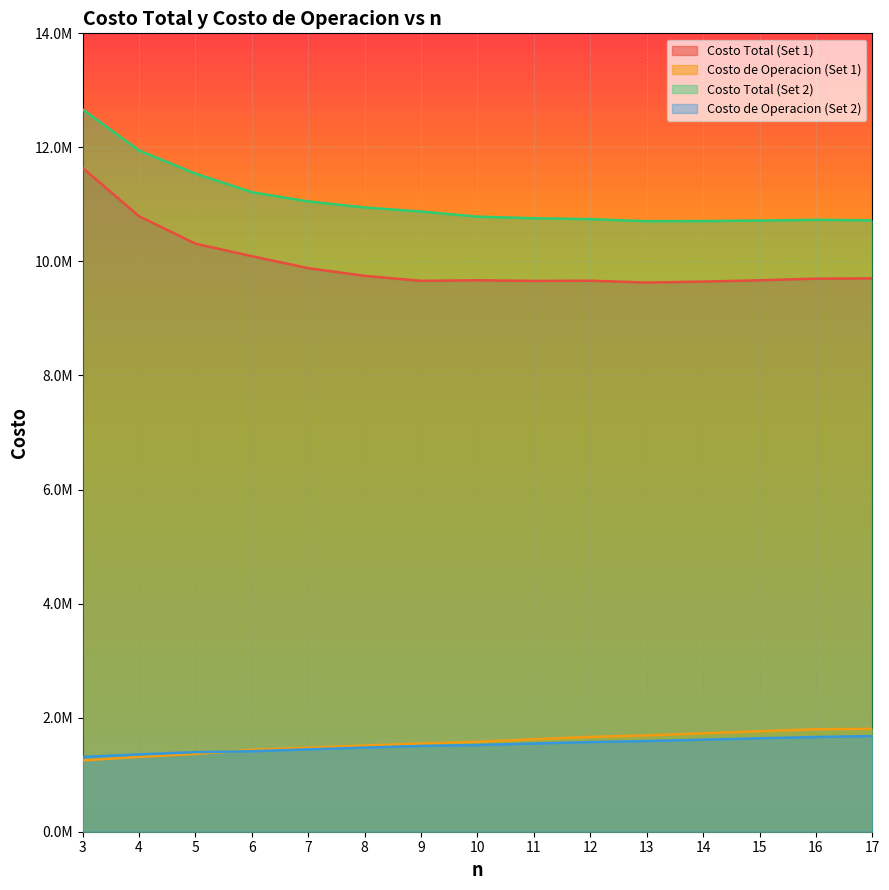

What is the smallest value displayed?

1249880.3